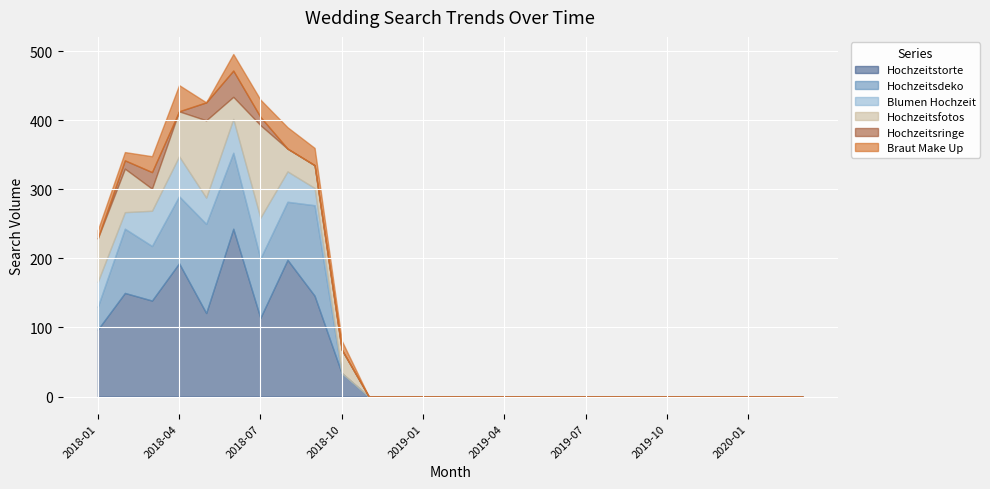

At which label is Braut Make Up closest to 19?

2018-03